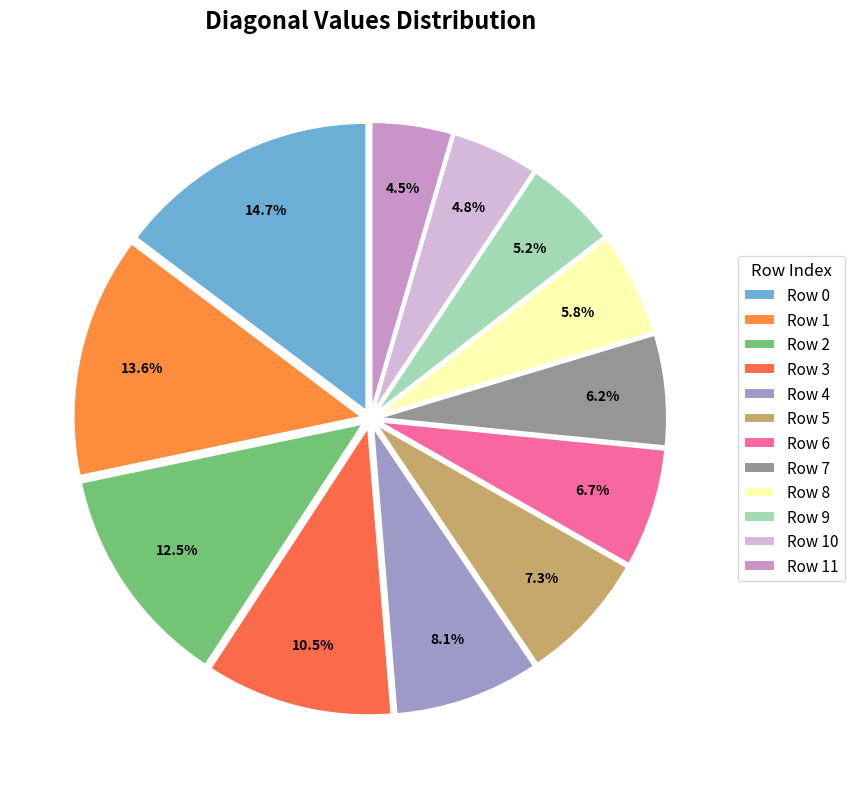

To the nearest percent, what is the average slice percentage?

8%